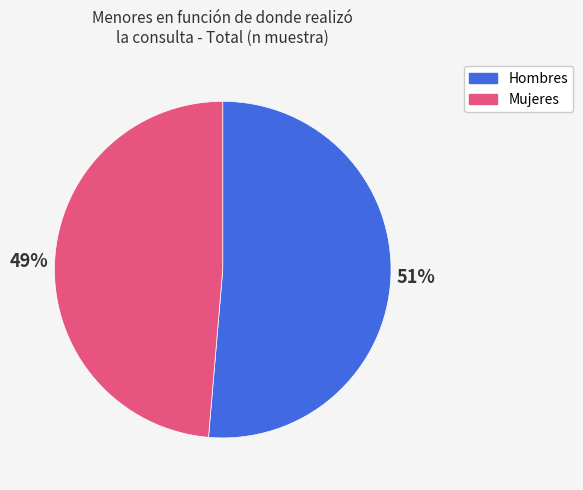

What percentage is the Hombres slice, to the nearest percent?

51%